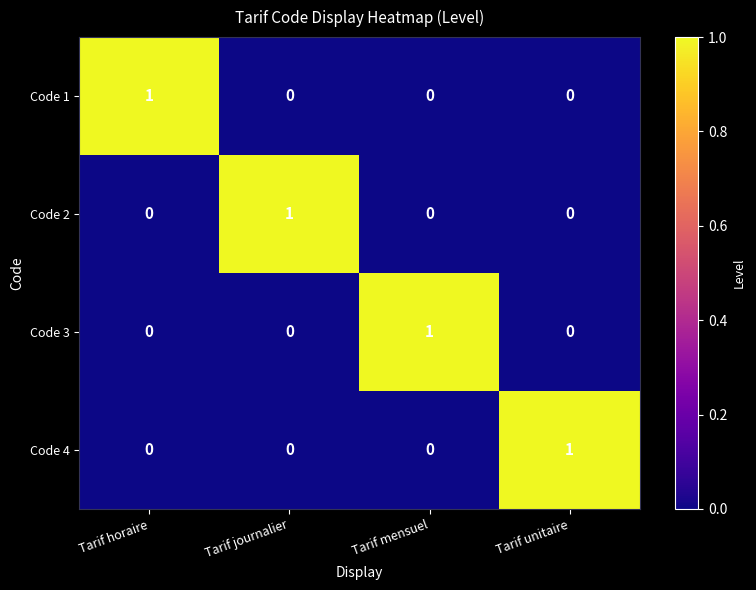

Reading left to right, list all the values displayed in this chart.

Code 1: Tarif horaire=1	Tarif journalier=0	Tarif mensuel=0	Tarif unitaire=0
Code 2: Tarif horaire=0	Tarif journalier=1	Tarif mensuel=0	Tarif unitaire=0
Code 3: Tarif horaire=0	Tarif journalier=0	Tarif mensuel=1	Tarif unitaire=0
Code 4: Tarif horaire=0	Tarif journalier=0	Tarif mensuel=0	Tarif unitaire=1